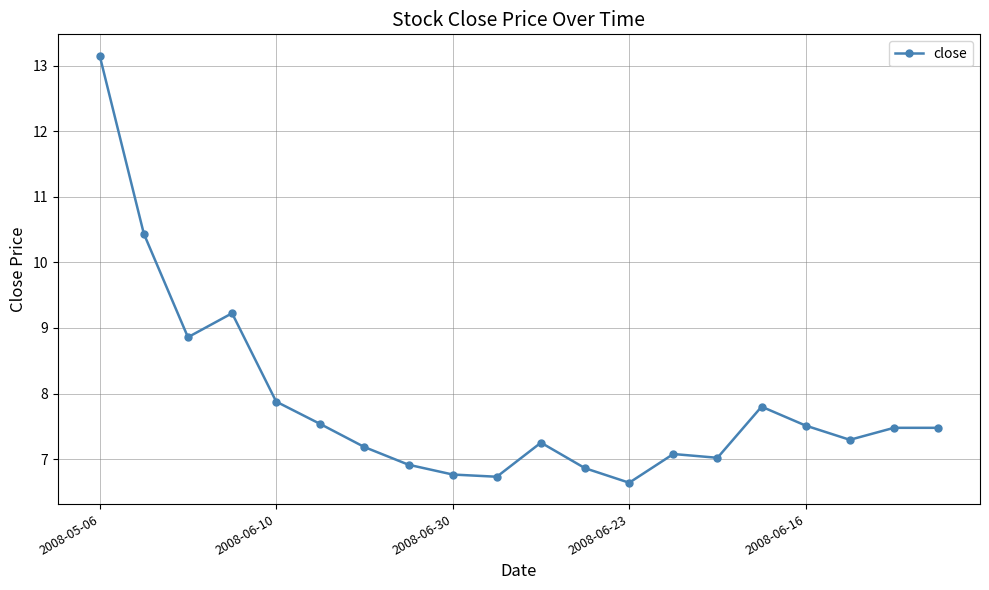

What is the value of the 14th point from the left?

7.1